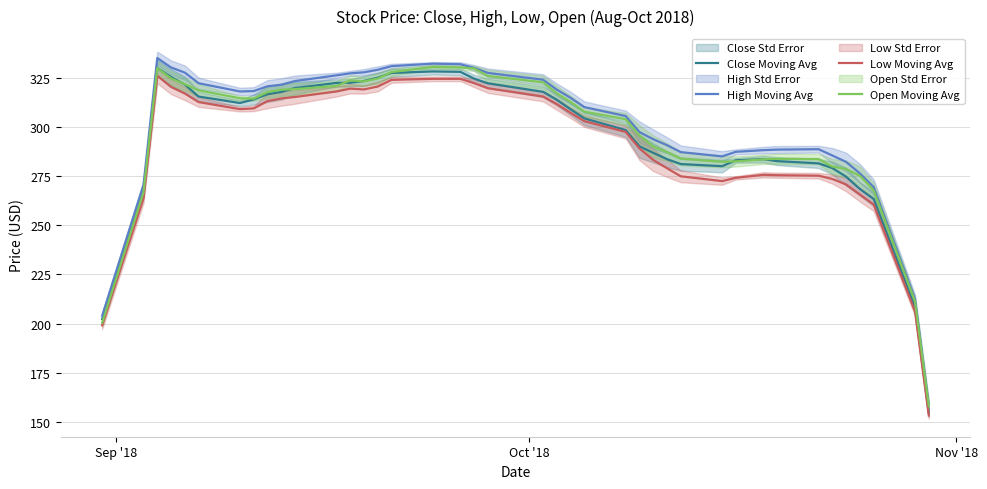

What is the difference between the maximum and minimum values in the High Moving Avg series?

176.7